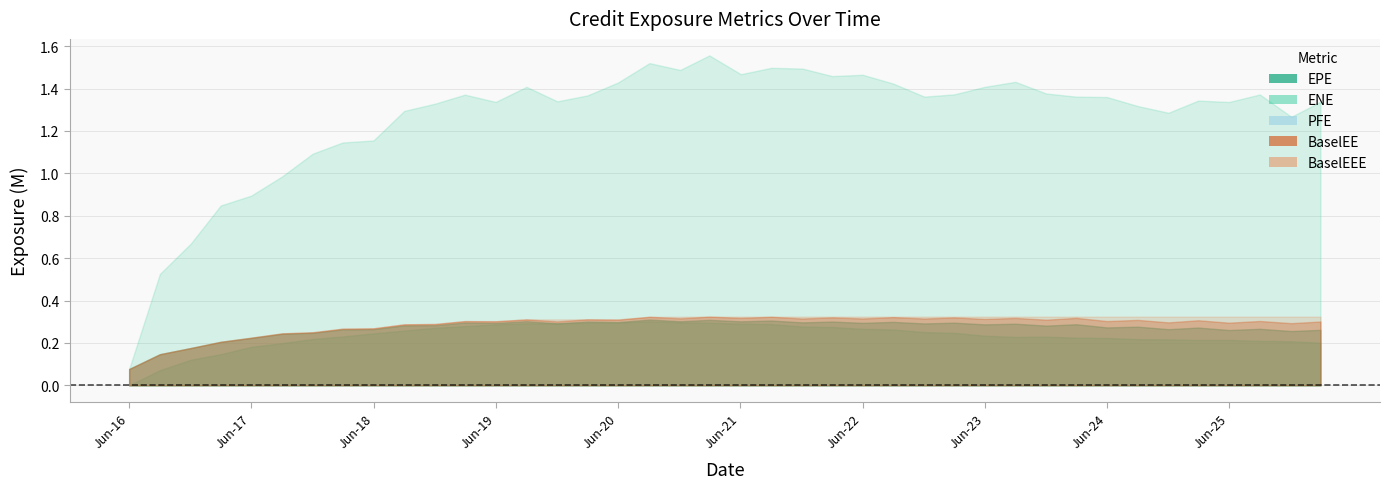

Which has a higher value, 25 or PFE?

25